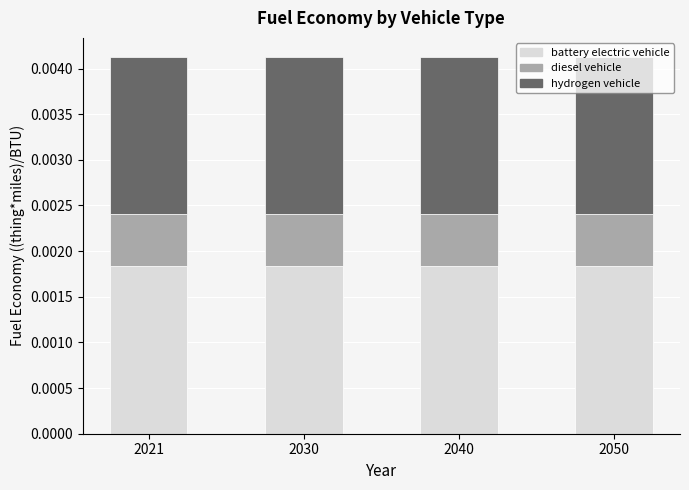

How many bars are there in total?

4